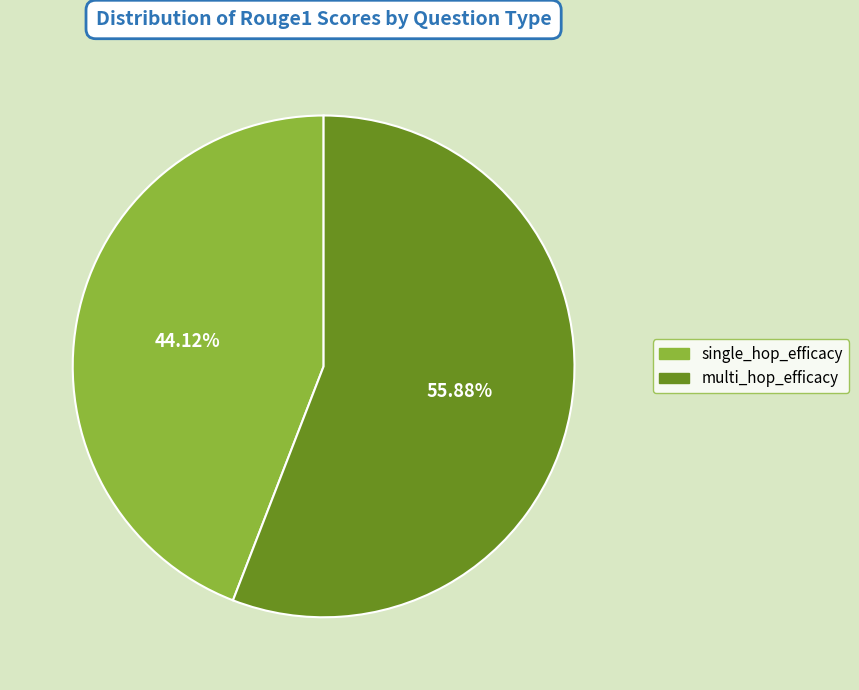

What is the largest slice in the pie chart?

multi_hop_efficacy